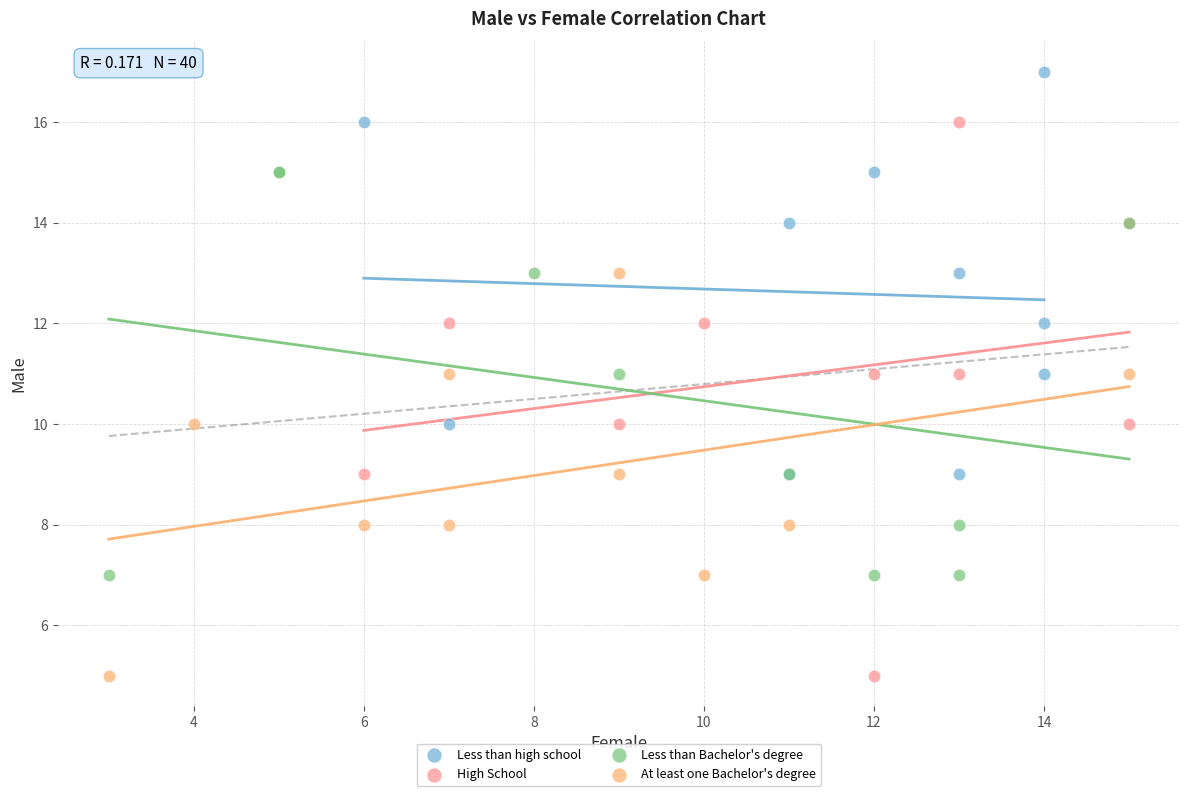

Which series contains the highest Y value?

Less than high school